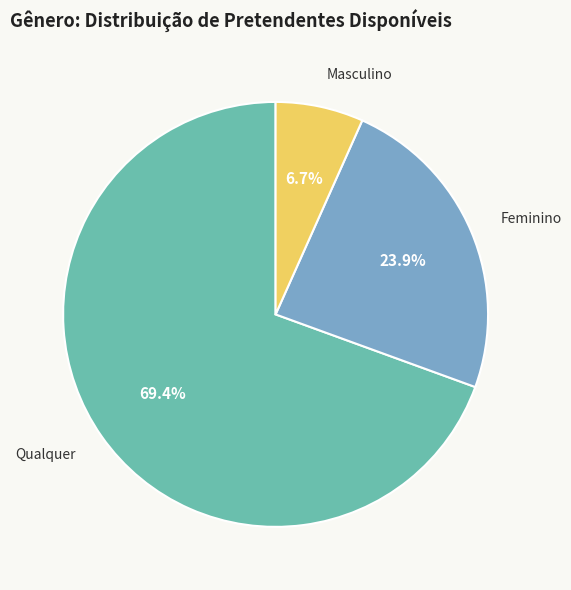

To the nearest percent, what is the difference between the Qualquer and Masculino slice percentages?

63%